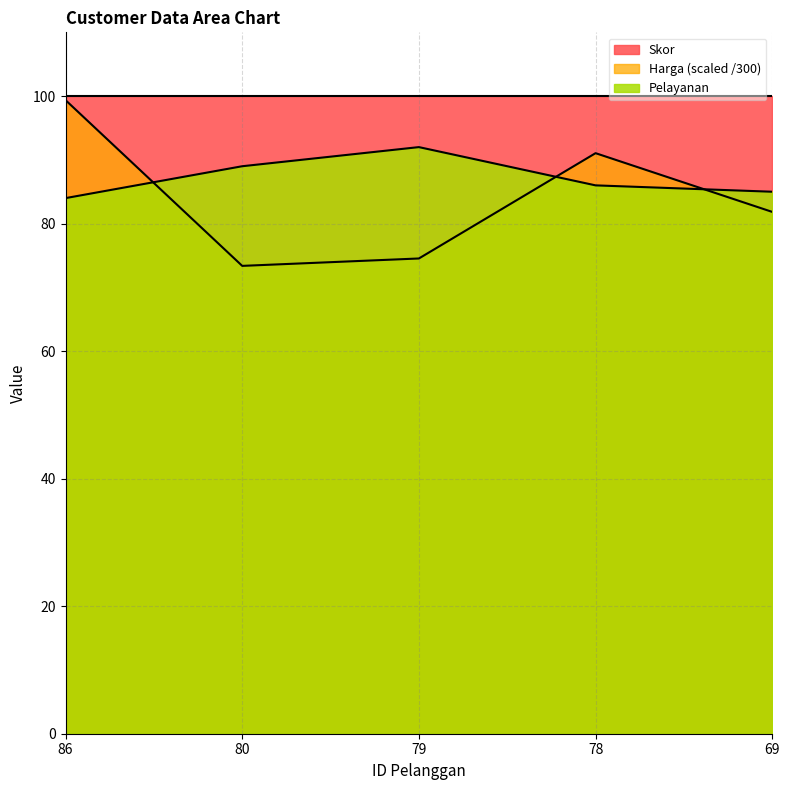

What is the maximum value shown in the chart?

100.0